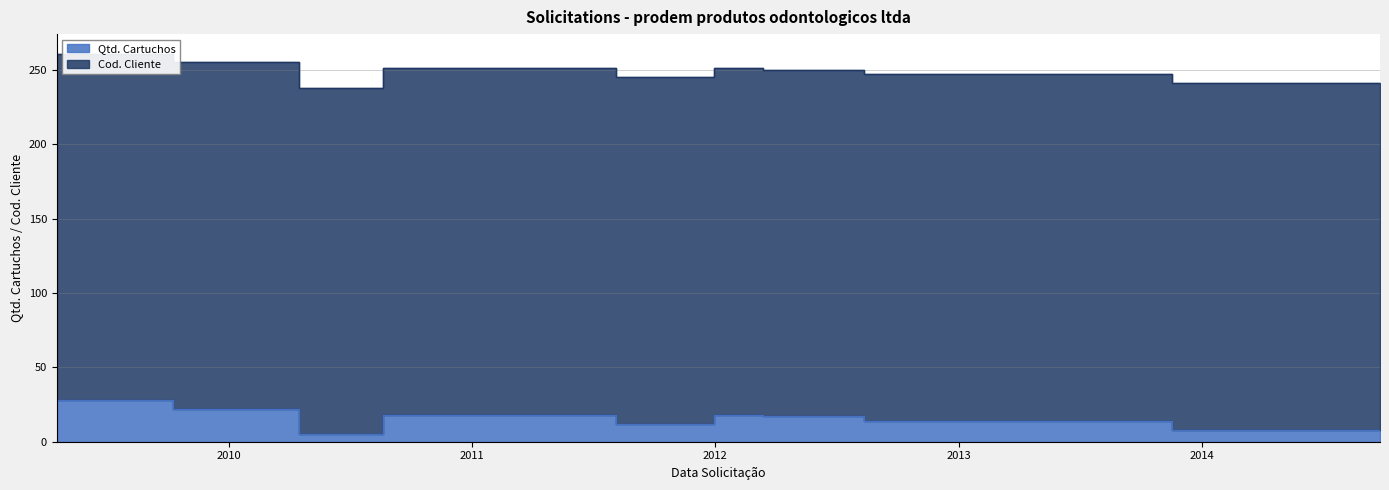

At which label does the data first exceed 18?

04/17/2009